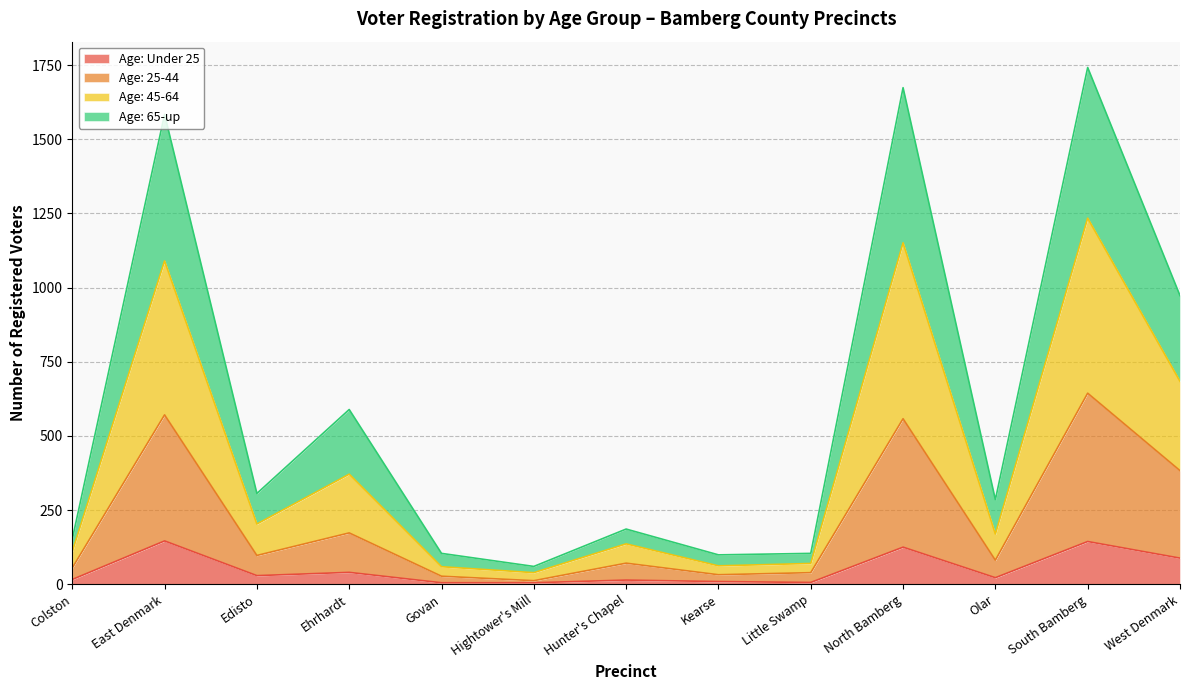

True or false: Age: Under 25 and Age: 65-up cross at least once.

False